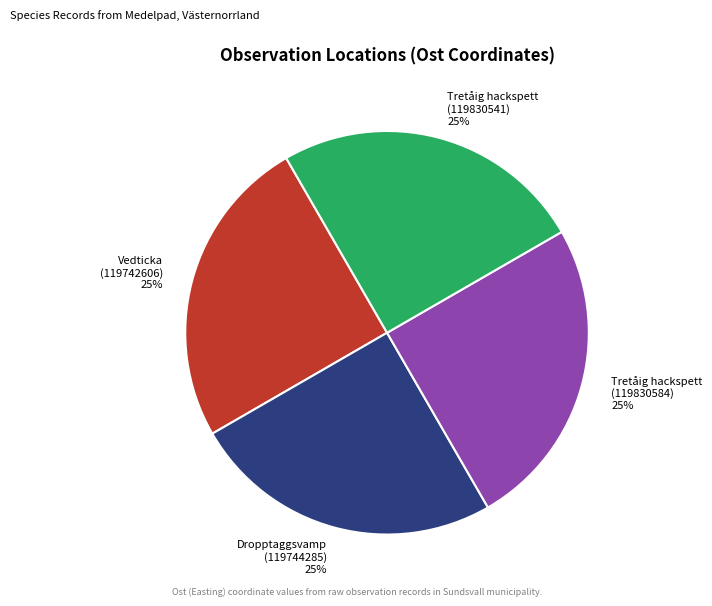

To the nearest percent, what is the combined percentage of Tretåig hackspett (119830584) and Vedticka (119742606)?

50%